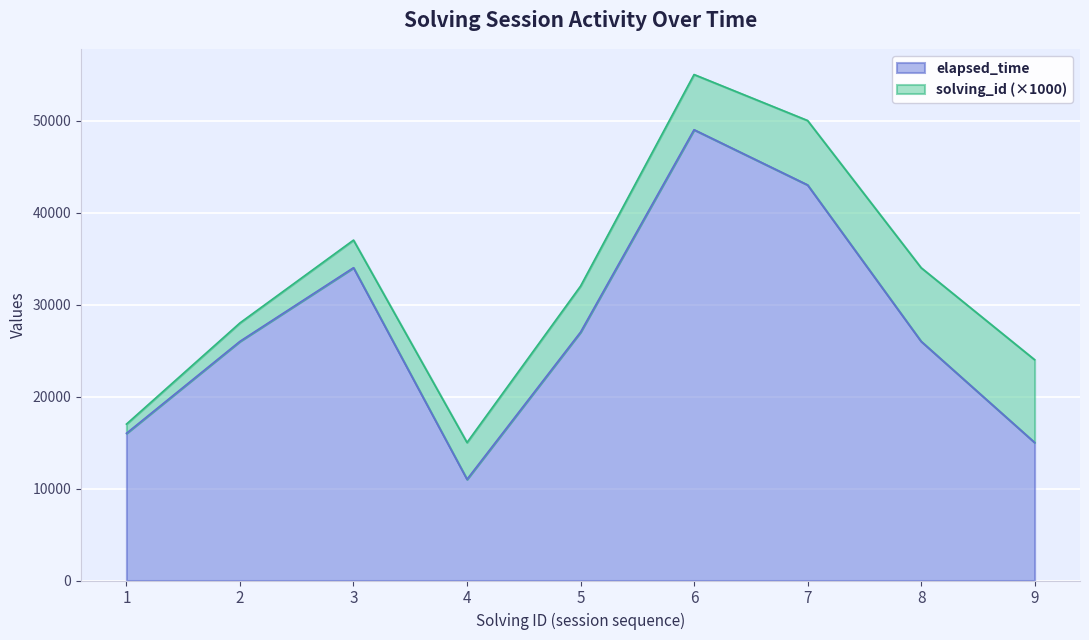

The value at 9 is 24331. True or false?

False